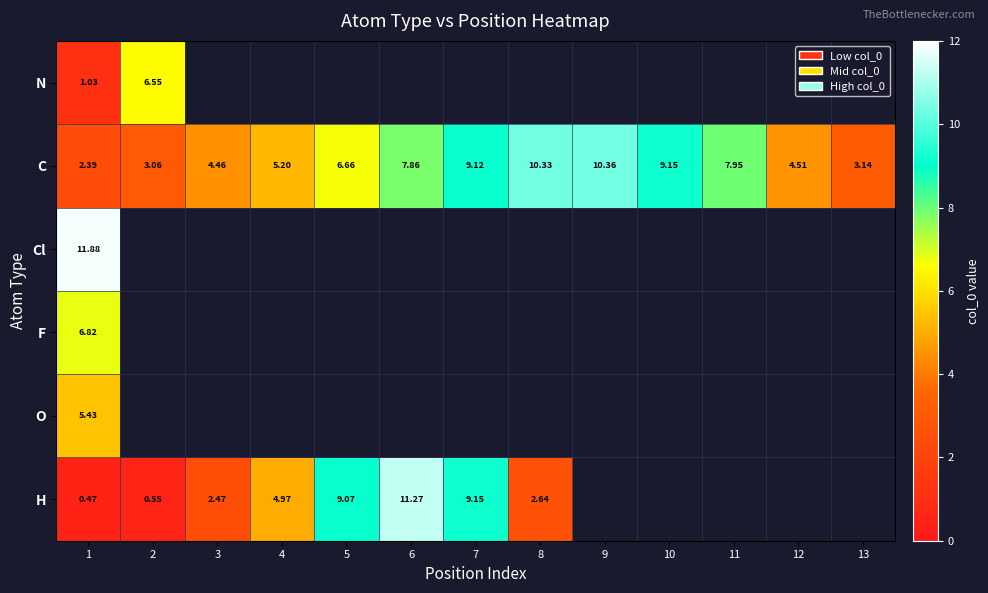

How many categories are shown in the chart?

13